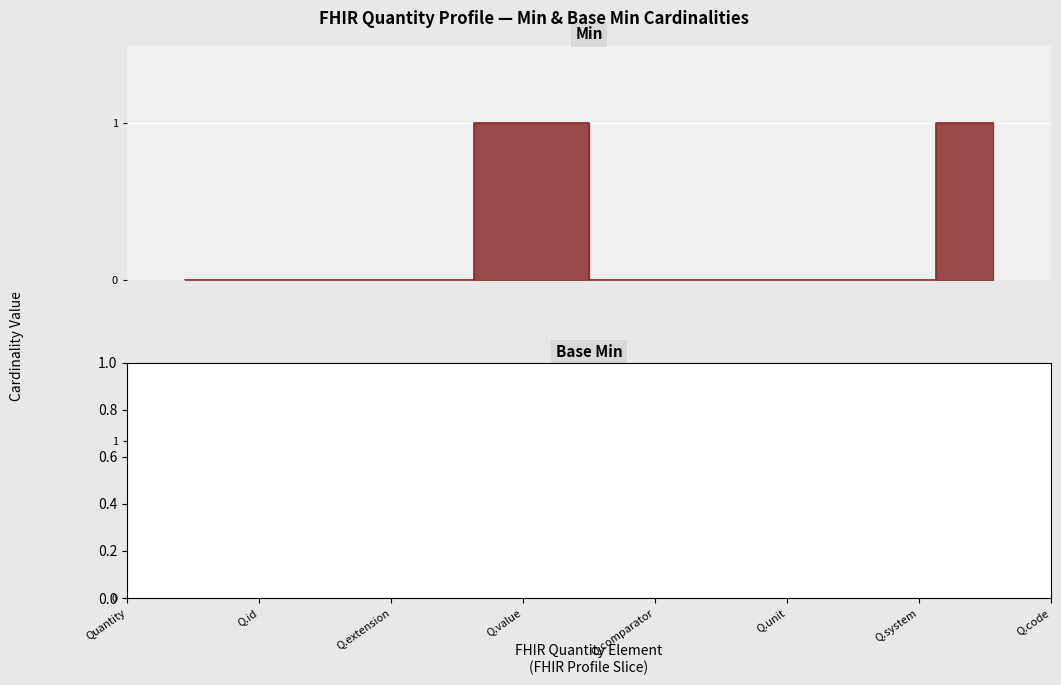

At which category does the data reach its first local peak?

Quantity.value